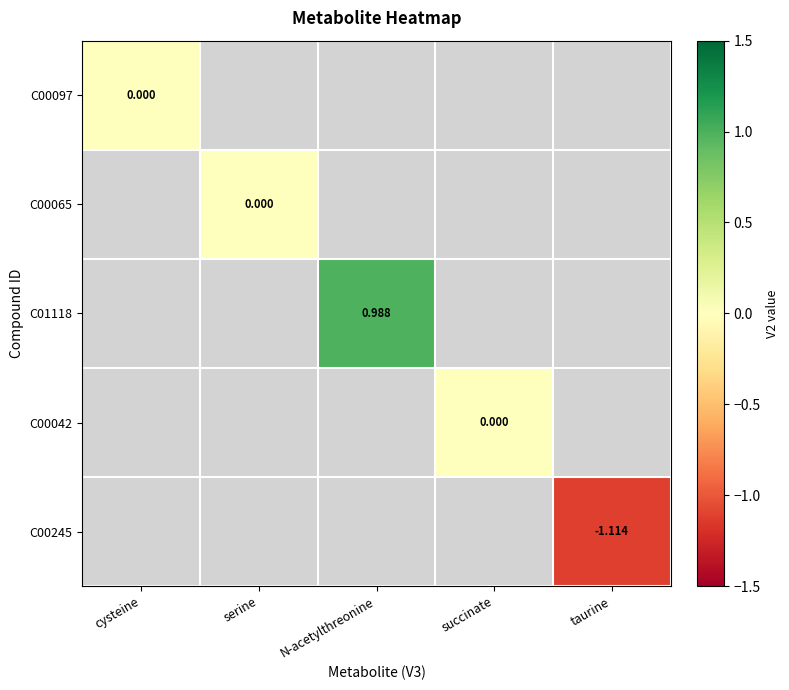

Which label corresponds to the smallest value in the chart?

taurine